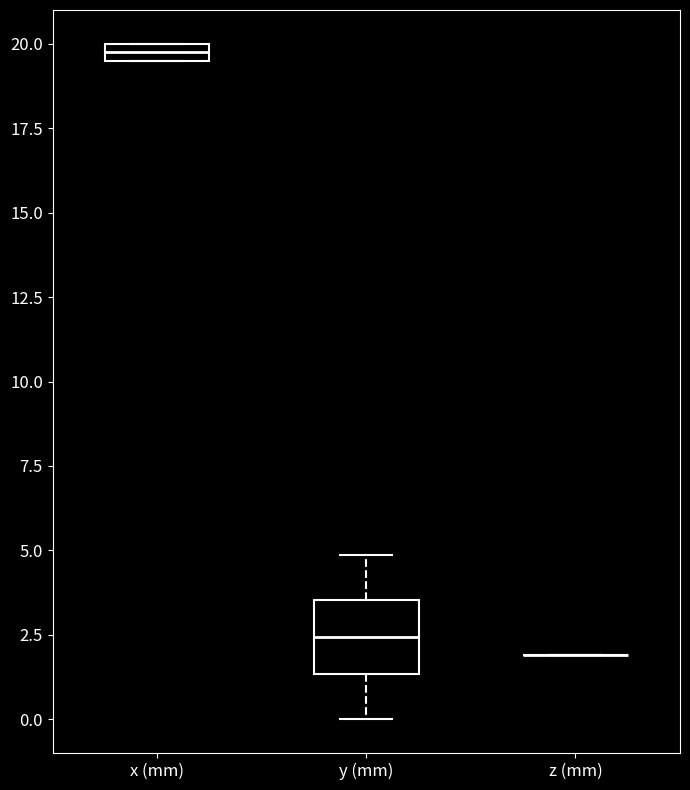

Which box is the tallest, from its lower edge to its upper edge?

y (mm)